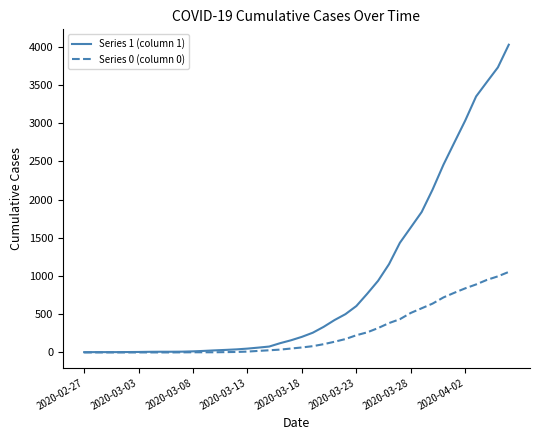

Which series has the widest spread of values?

Series 1 (column 1)